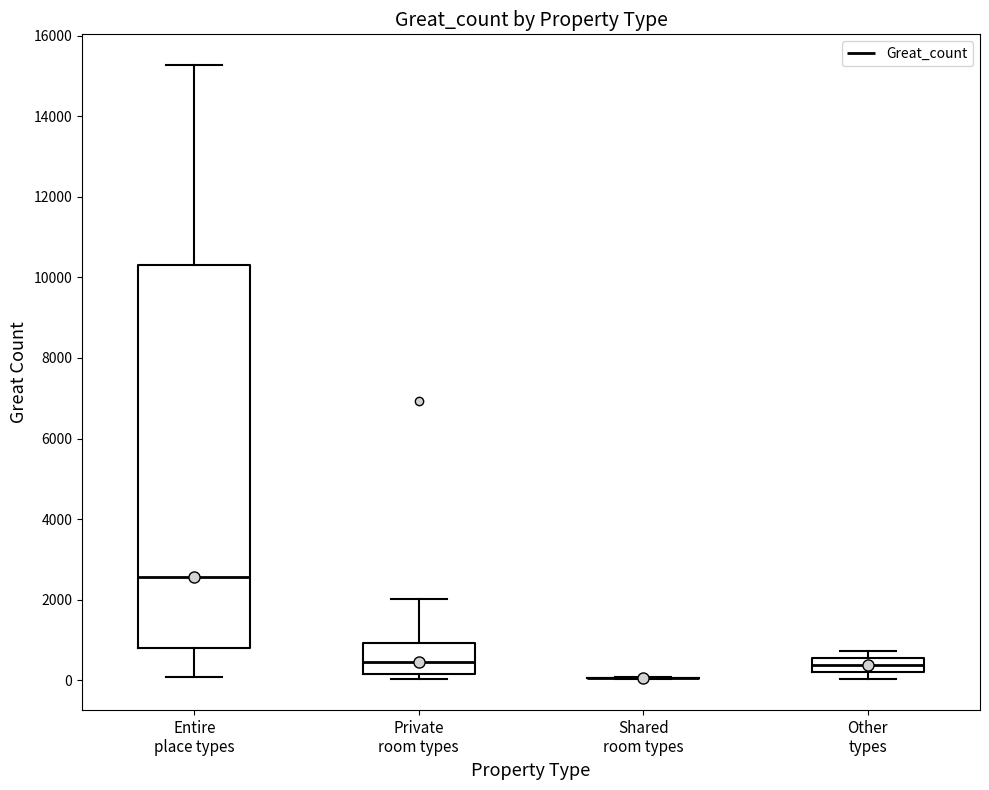

Reading left to right, read every box against the y-axis: the position of its median line, the range the box covers, and the ends of its whiskers. The values are not printed on the chart, so give them approximately, as read against the axis.

Entire place types: median 2600, box 800 to 10400, whiskers 0 to 15200
Private room types: median 400, box 200 to 1000, whiskers 0 to 2000
Shared room types: box collapsed to a line at 0, whiskers 0 to 0
Other types: median 400, box 200 to 600, whiskers 0 to 800